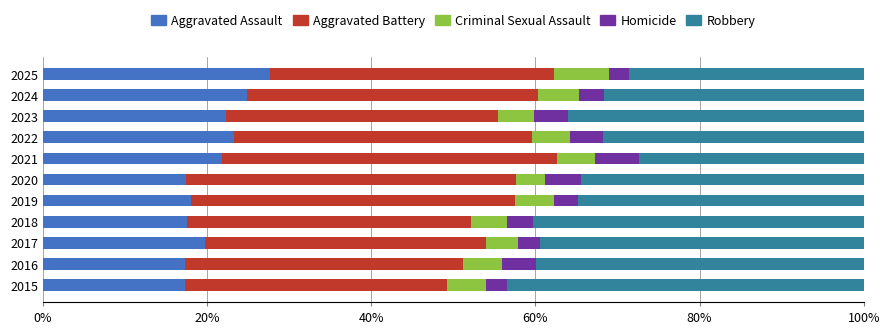

What is the total value across all series at 2023?

100.0